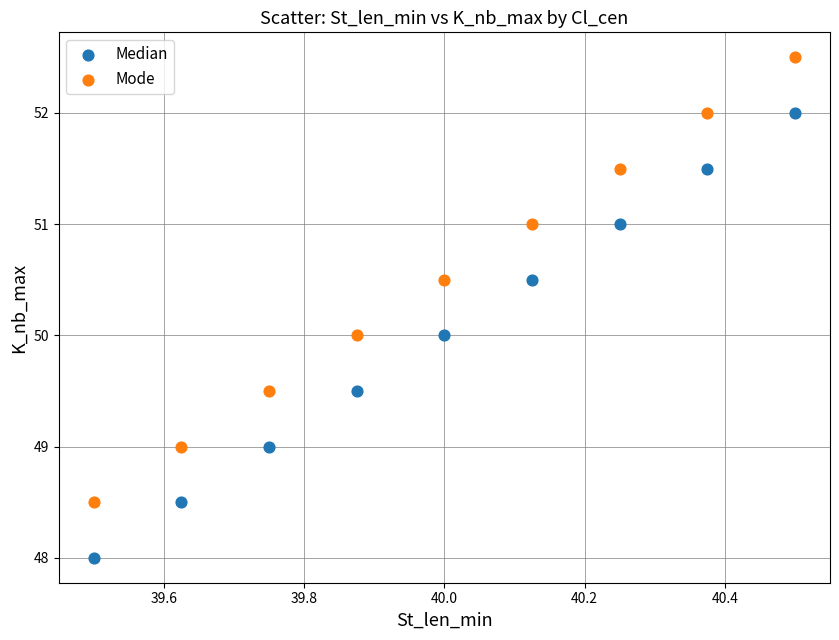

Which series contains the highest Y value?

Mode